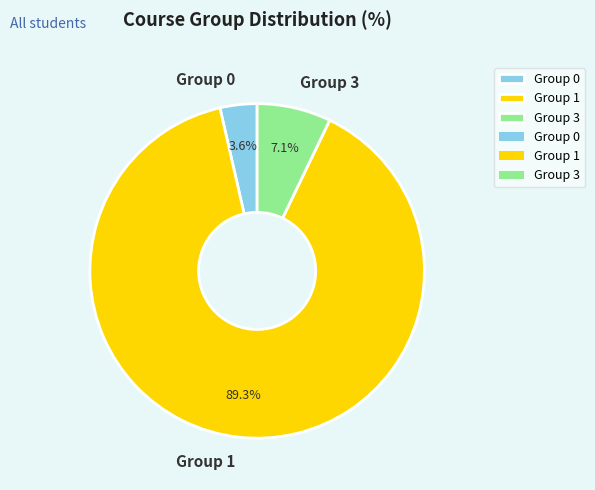

Is Group 3 the majority of the pie?

No